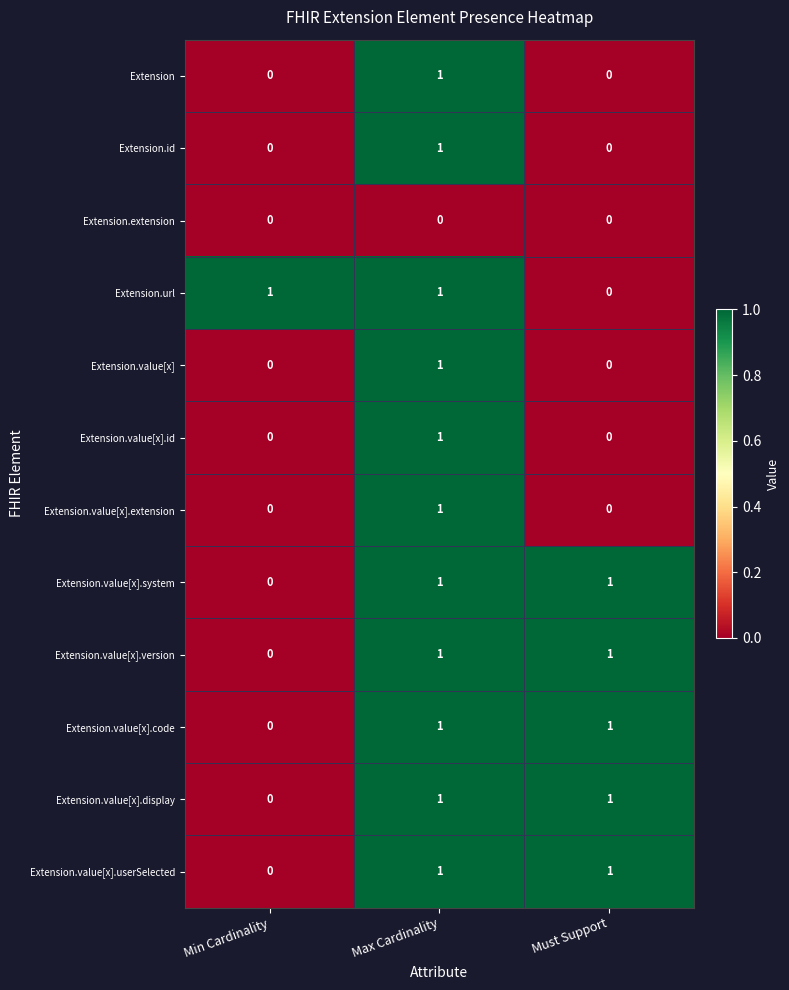

The Extension.value[x].code series shows 1 at Must Support. True or false?

True